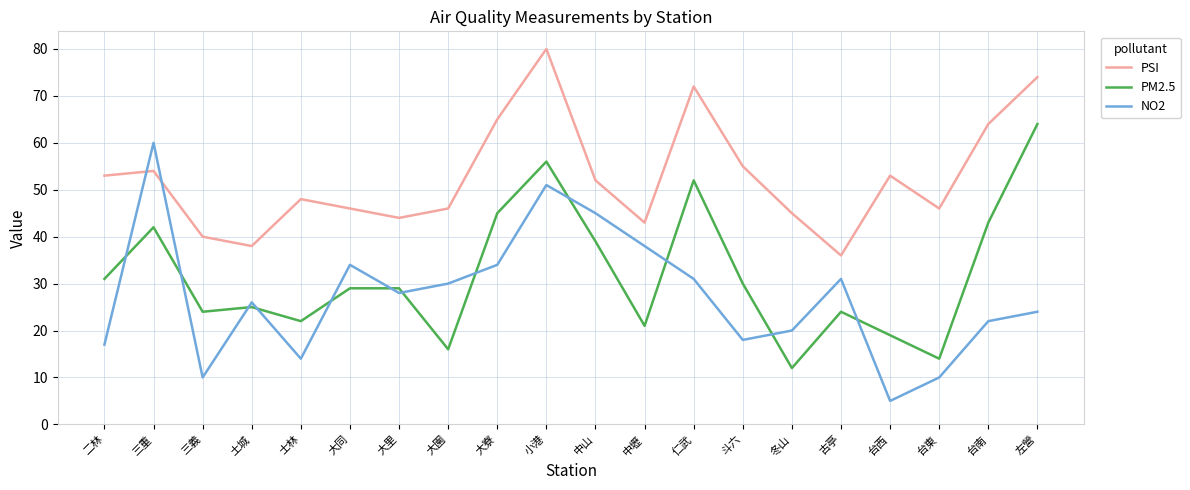

True or false: PSI has more than 2 points higher than both neighbors.

True